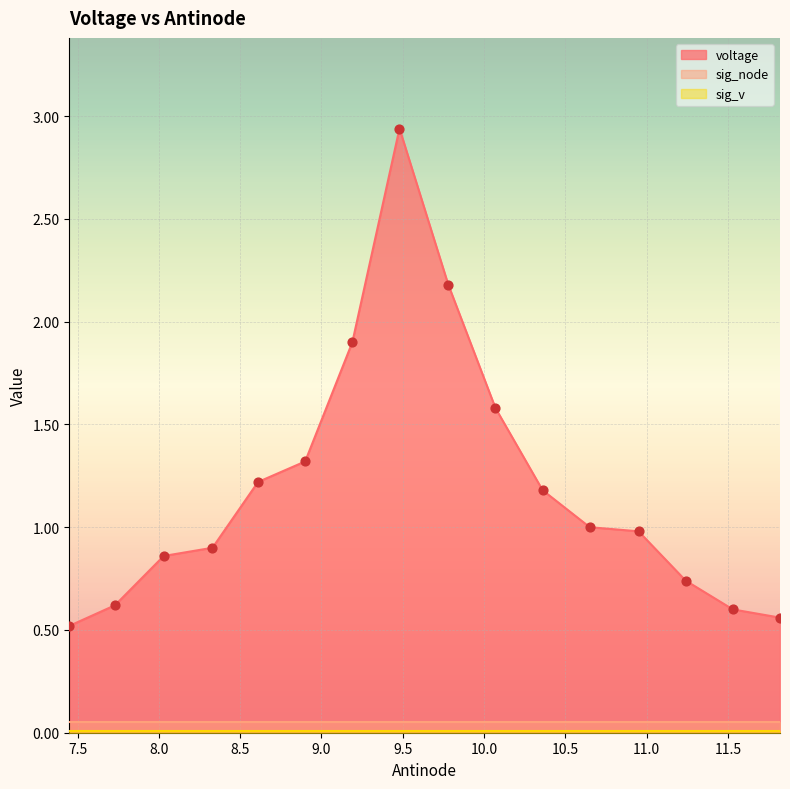

At how many categories does at least one series exceed 0?

16